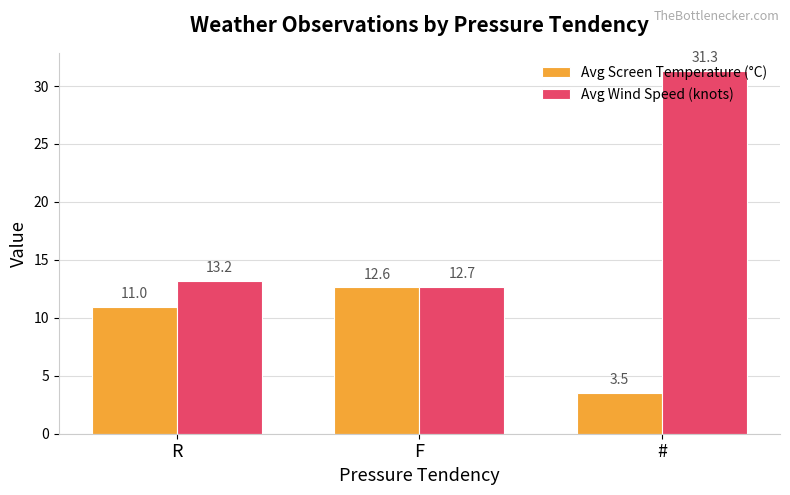

List the series in order of their overall mean, highest first.

Avg Wind Speed (knots), Avg Screen Temperature (°C)